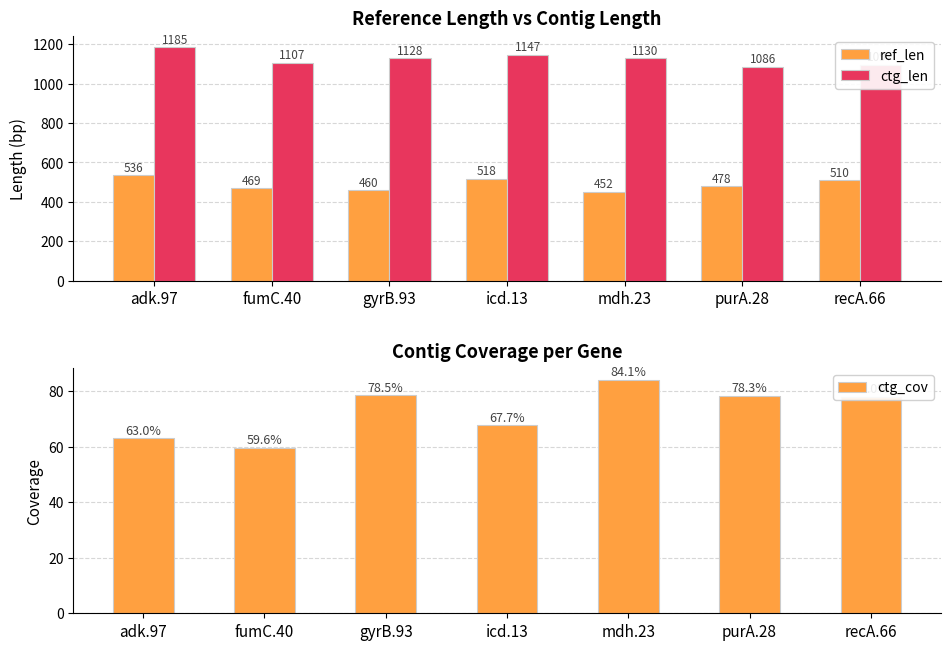

What are all the series names shown in the legend?

ref_len, ctg_len, ctg_cov